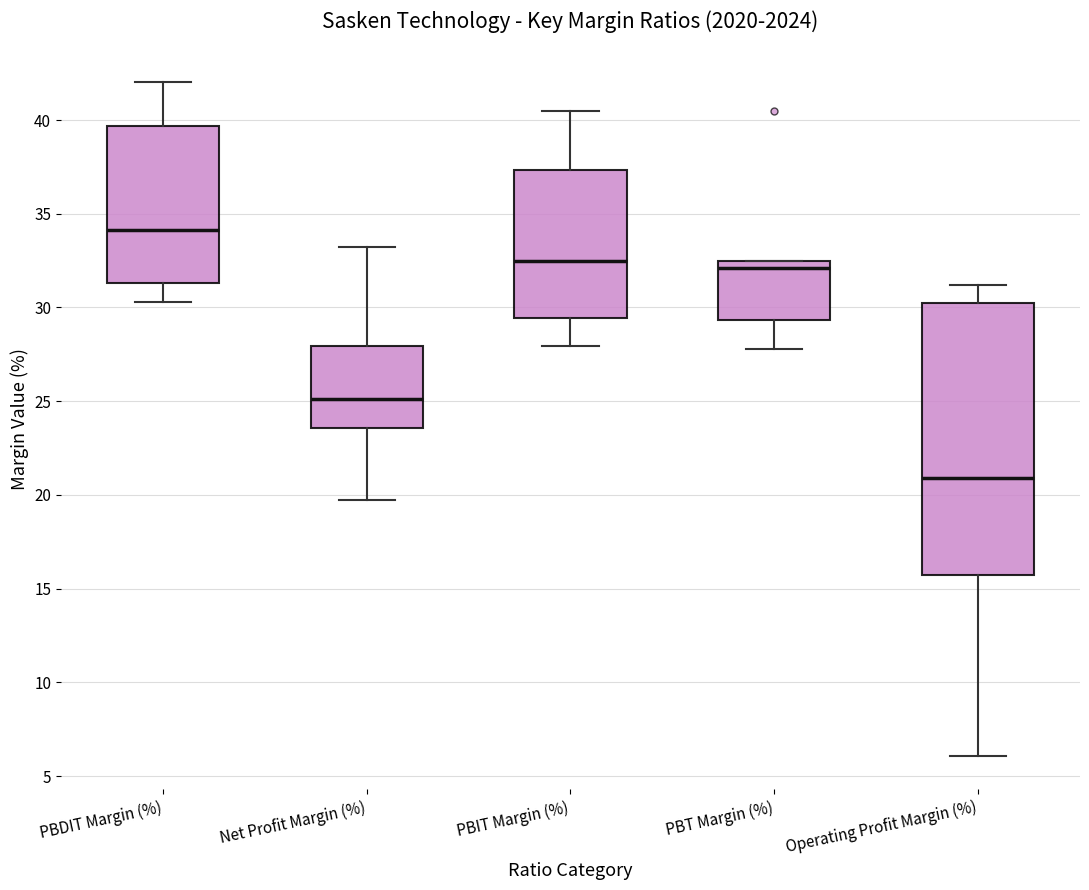

Where is the upper edge of the box for PBT Margin (%) on the y-axis? The values are not printed on the chart, so give them approximately, as read against the axis.

32.5